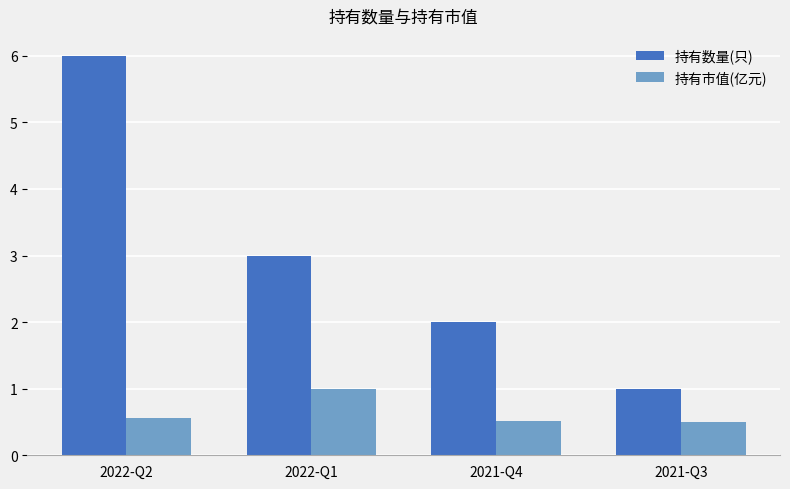

What is the difference between the second highest and minimum values in the 持有数量(只) series?

2.0